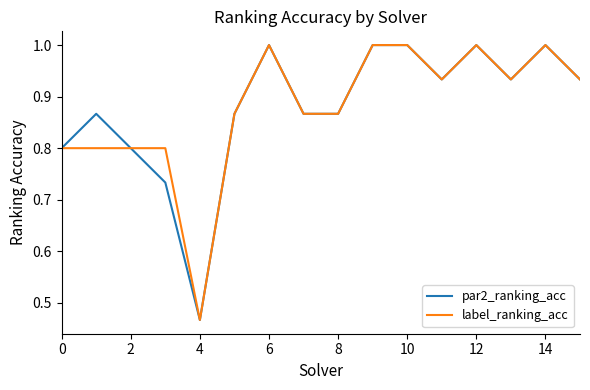

At how many categories does at least one series exceed 0?

16